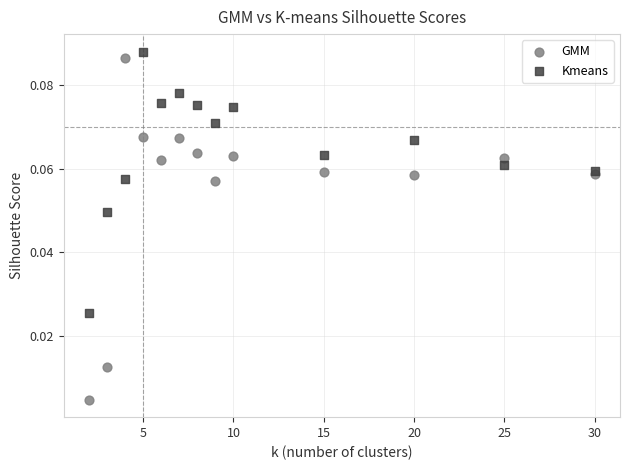

What are all the series names shown in the legend?

GMM, Kmeans